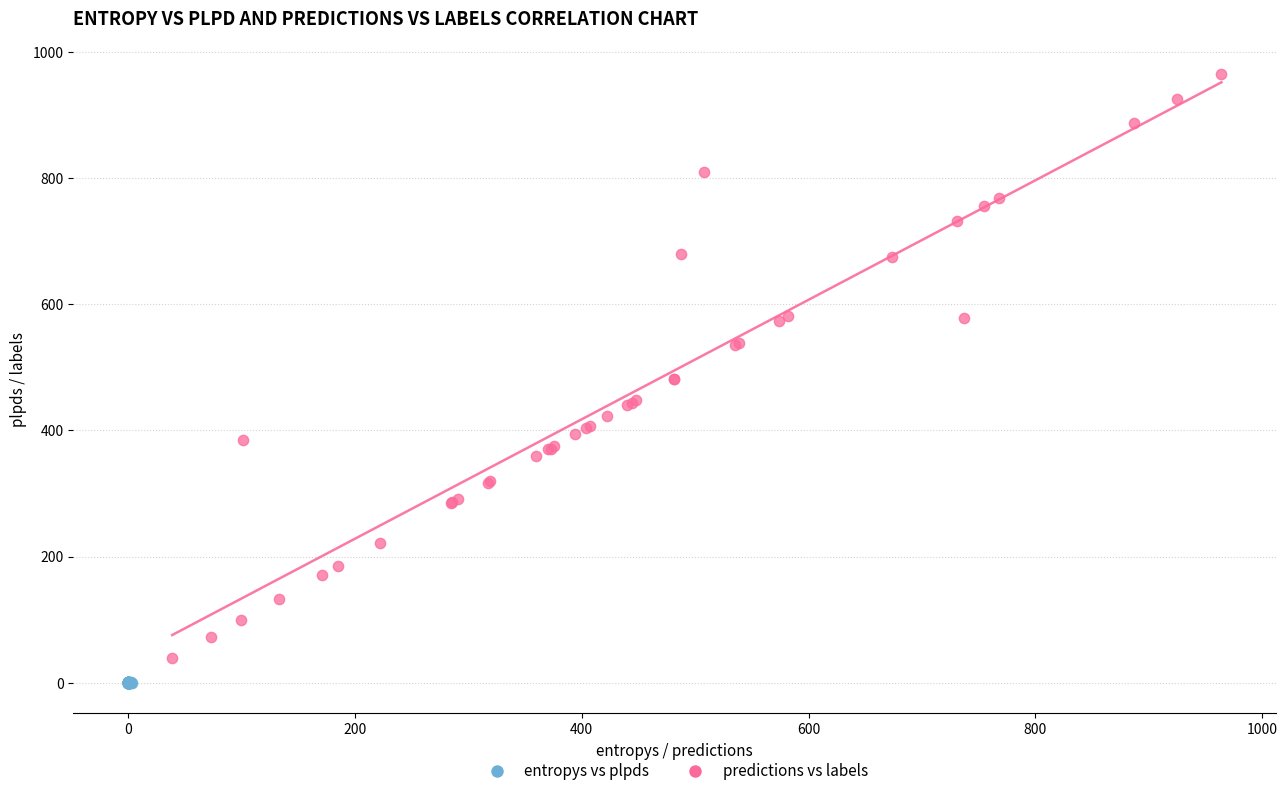

Which series has the largest Y range (max minus min)?

predictions vs labels